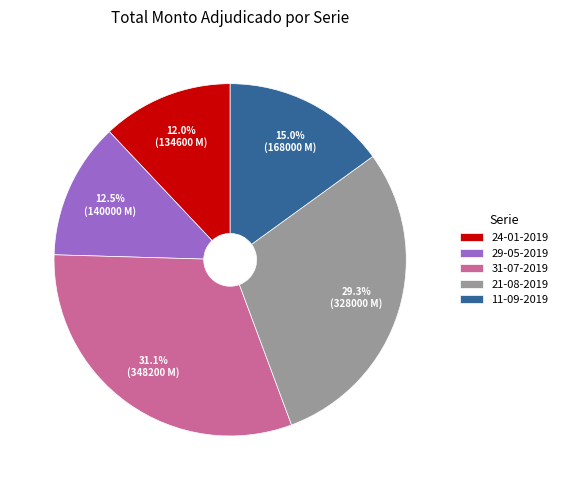

To the nearest percent, what is the combined percentage of 31-07-2019 and 29-05-2019?

44%